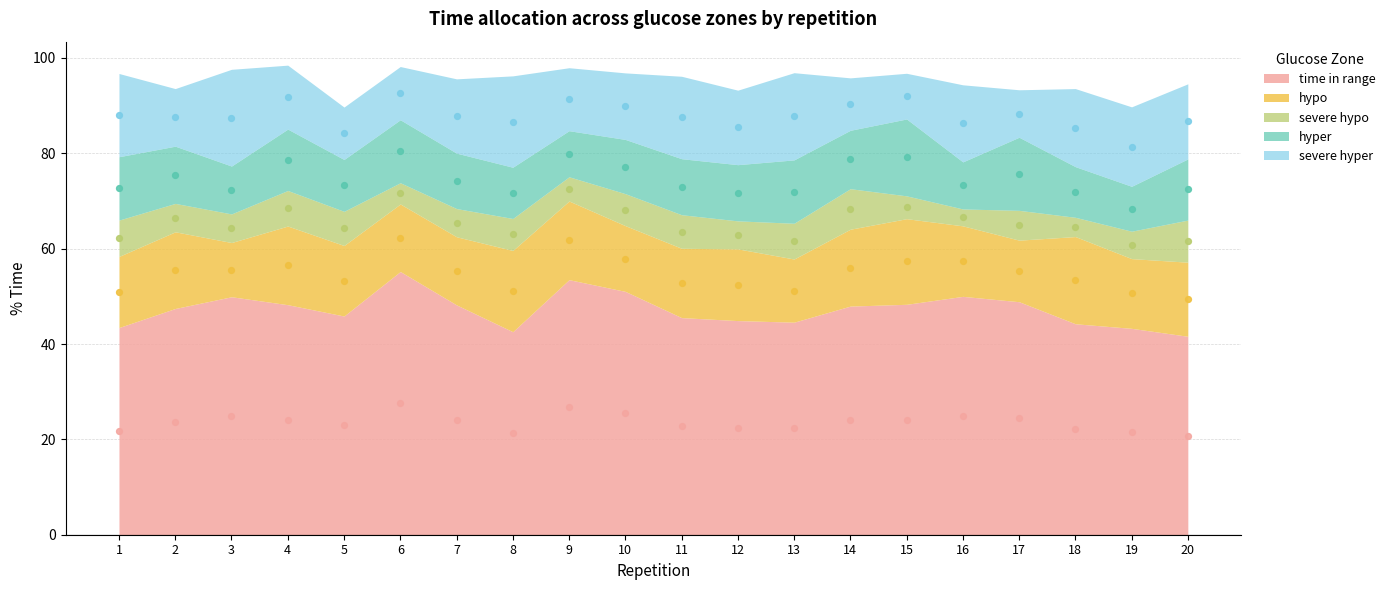

Which series has the largest Y range (max minus min)?

time in range